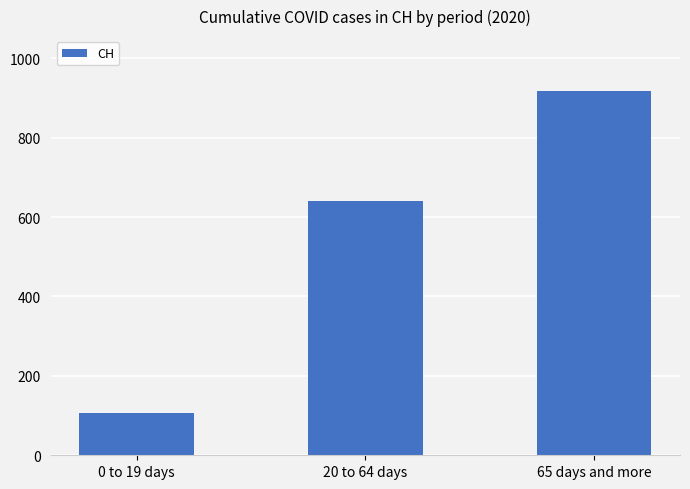

At which category does the chart reach its minimum across all series?

0 to 19 days